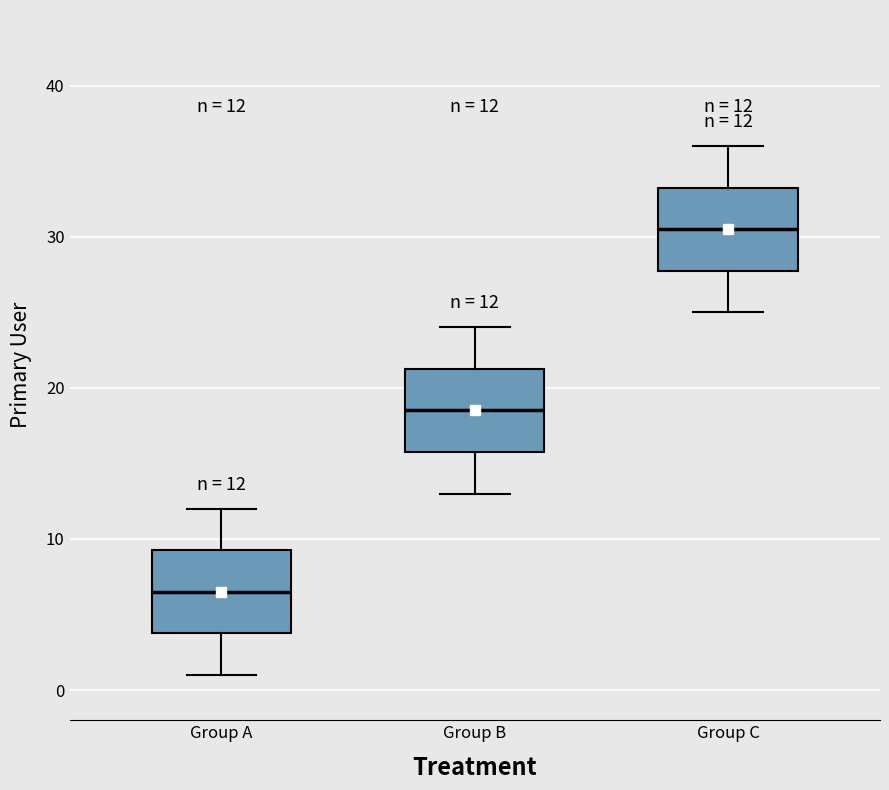

Which box has the highest median line?

Group C